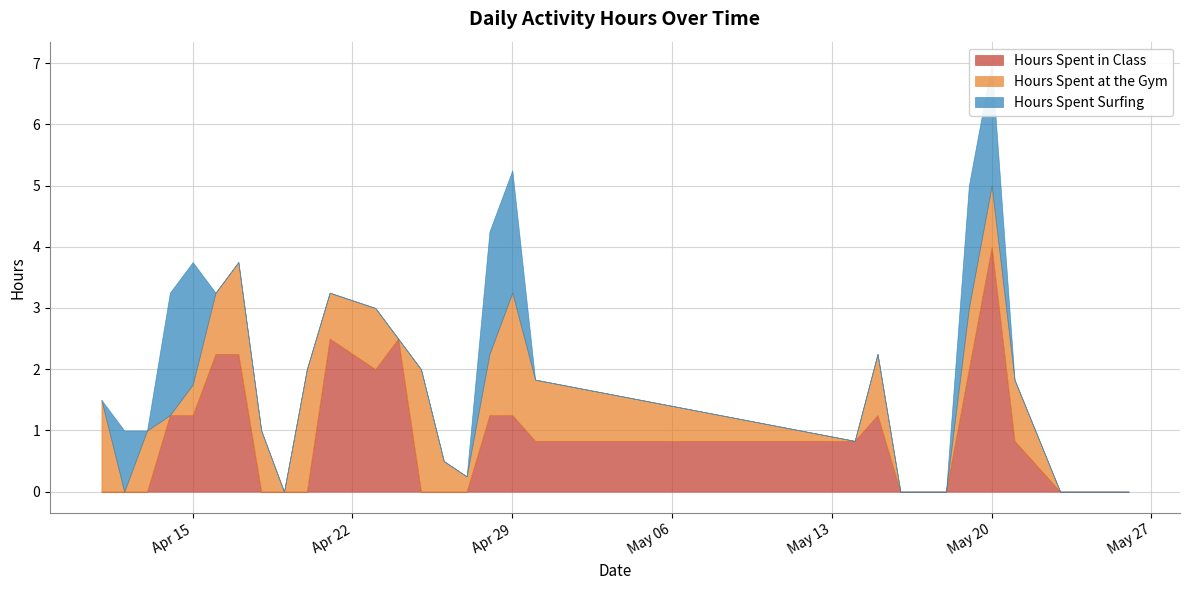

Rank the categories by Hours Spent in Class value from highest to lowest.

2025-05-20, 2025-04-21, 2025-04-24, 2025-04-16, 2025-04-17, 2025-04-23, 2025-05-19, 2025-04-14, 2025-04-15, 2025-04-28, 2025-04-29, 2025-05-15, 2025-04-30, 2025-05-14, 2025-05-21, 2025-04-11, 2025-04-12, 2025-04-13, 2025-04-18, 2025-04-19, 2025-04-20, 2025-04-25, 2025-04-26, 2025-04-27, 2025-05-16, 2025-05-17, 2025-05-18, 2025-05-23, 2025-05-24, 2025-05-25, 2025-05-26